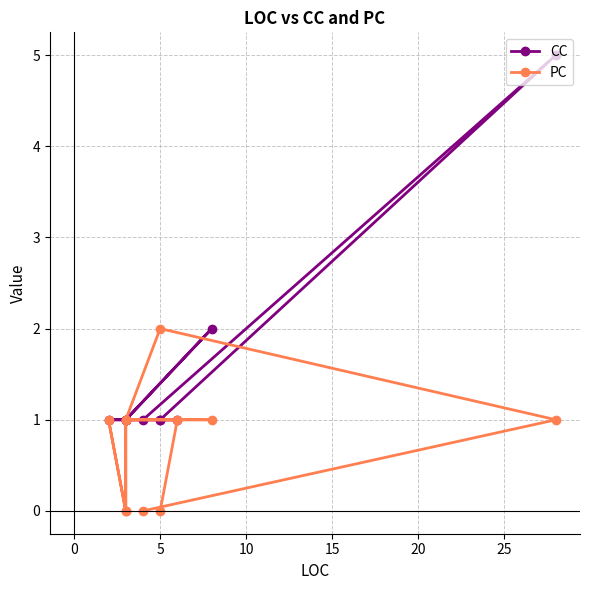

How many intersections are there between CC and PC?

1